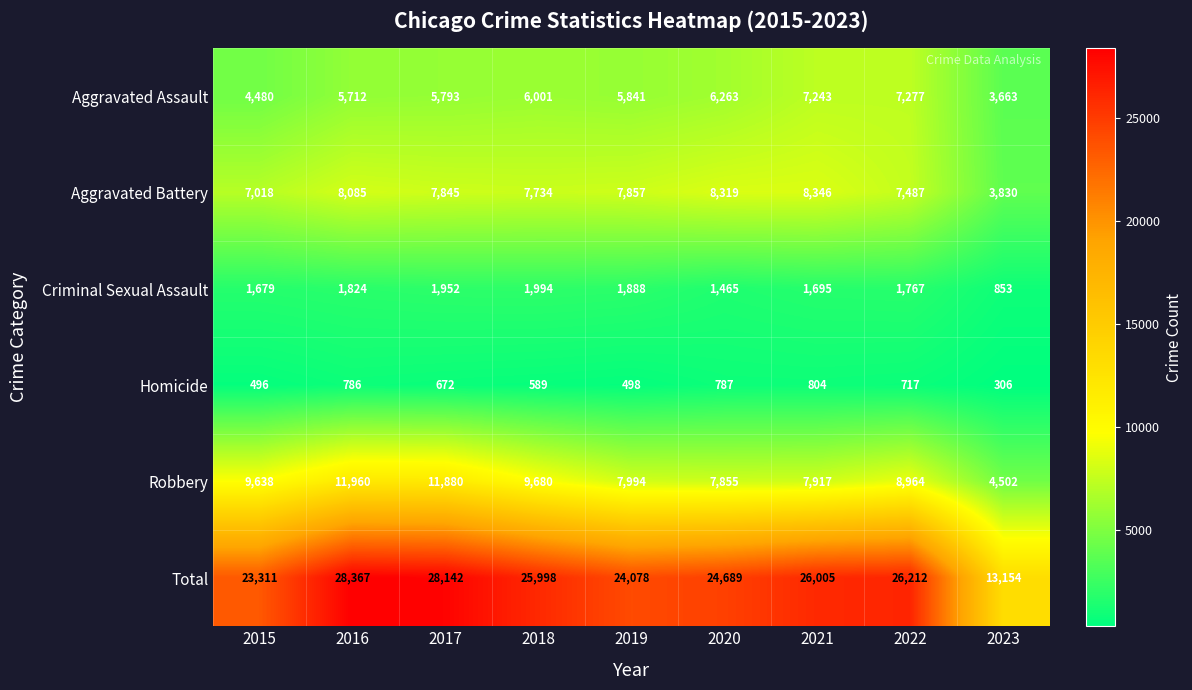

What is the maximum value for Total?

28367